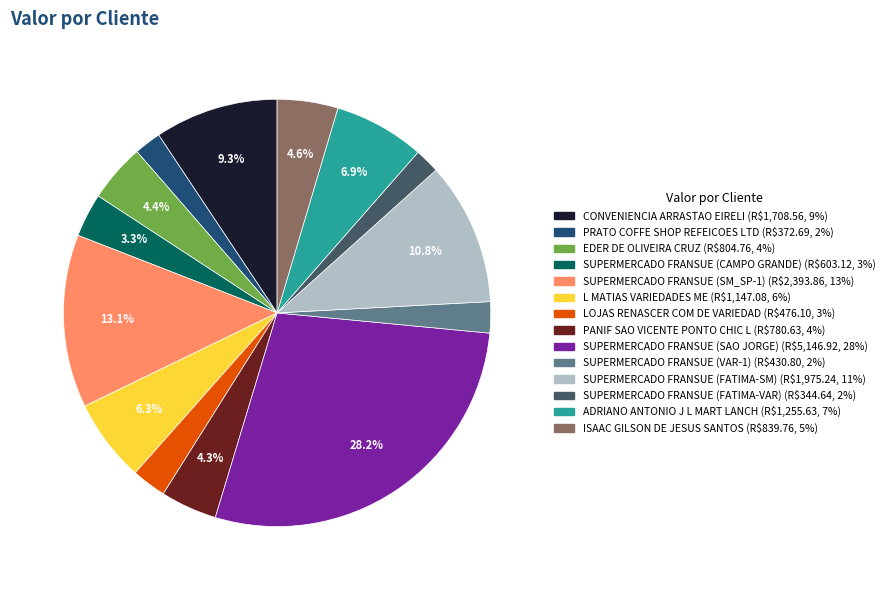

Do PANIF SAO VICENTE PONTO CHIC L and ADRIANO ANTONIO J L MART LANCH together represent more than half of the pie?

No